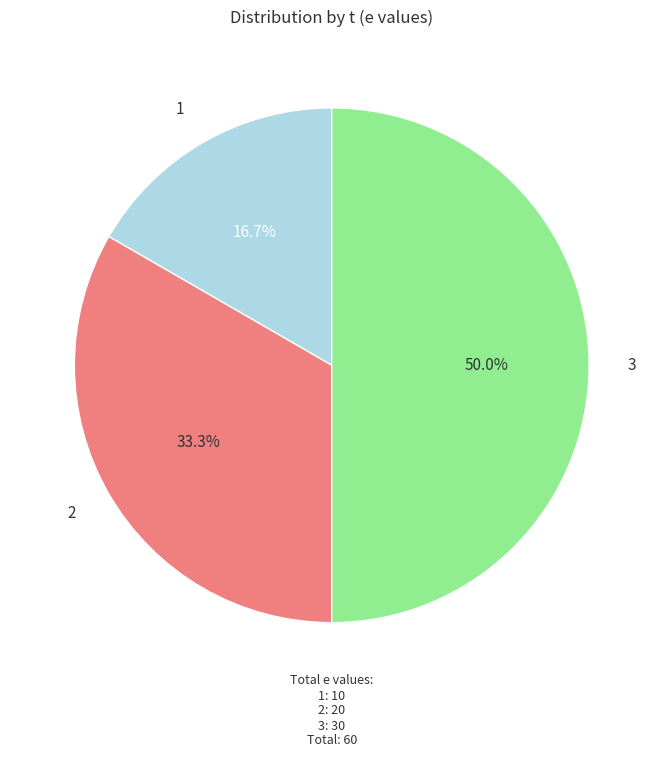

To the nearest percent, what percentage of the pie is 3?

50%